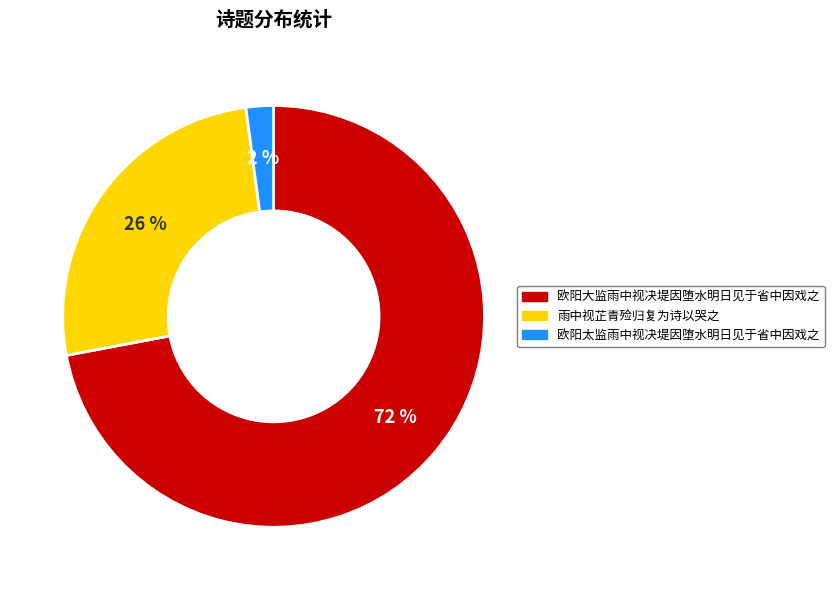

The 雨中视芷青殓归复为诗以哭之 slice represents 37% of the pie. True or false?

False